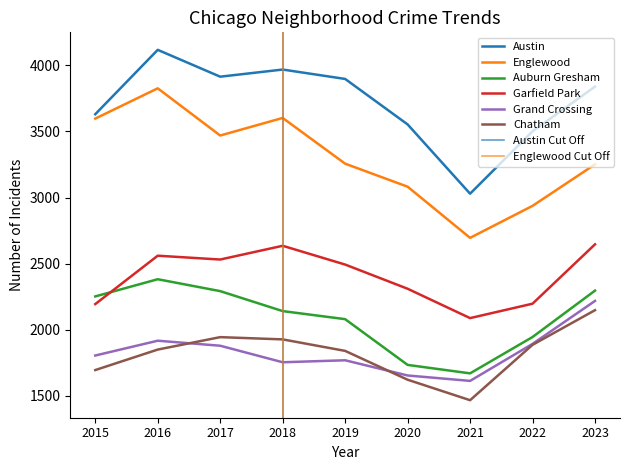

Which series has the largest total across all categories?

Austin